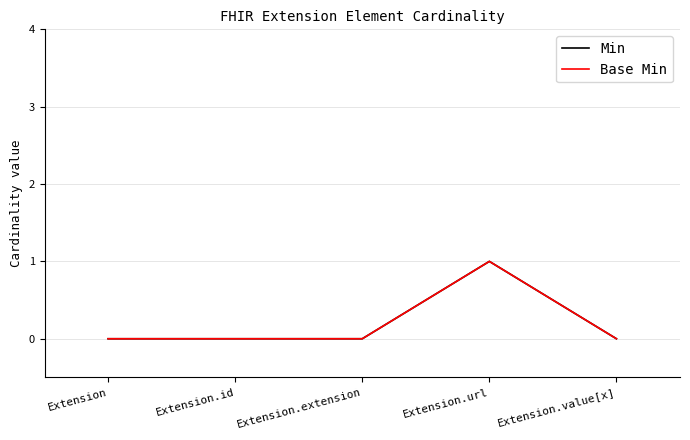

What is the label of the 5th point from the right?

Extension